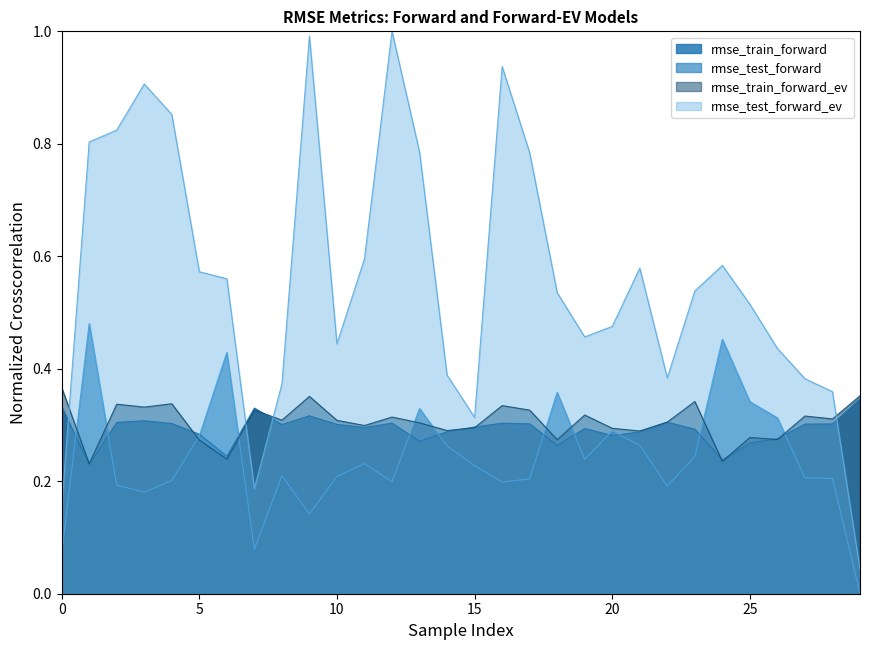

At which label does rmse_train_forward reach its peak?

29